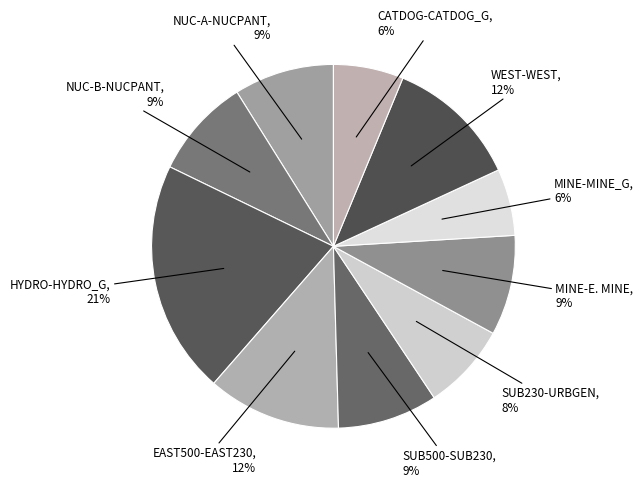

To the nearest percent, what is the difference between the largest and smallest slice percentages?

15%